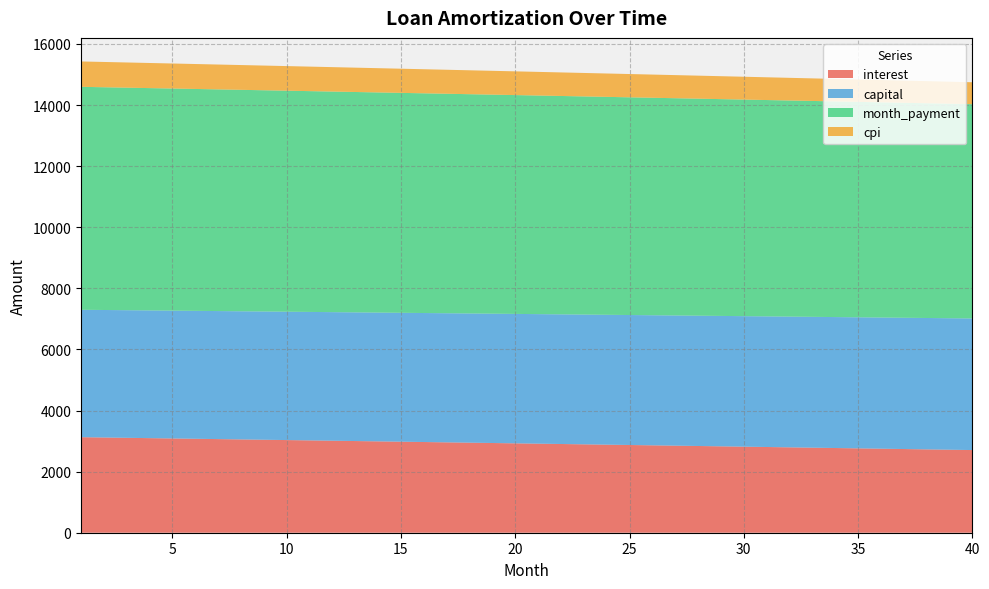

What is the highest value of the interest series?

3127.6